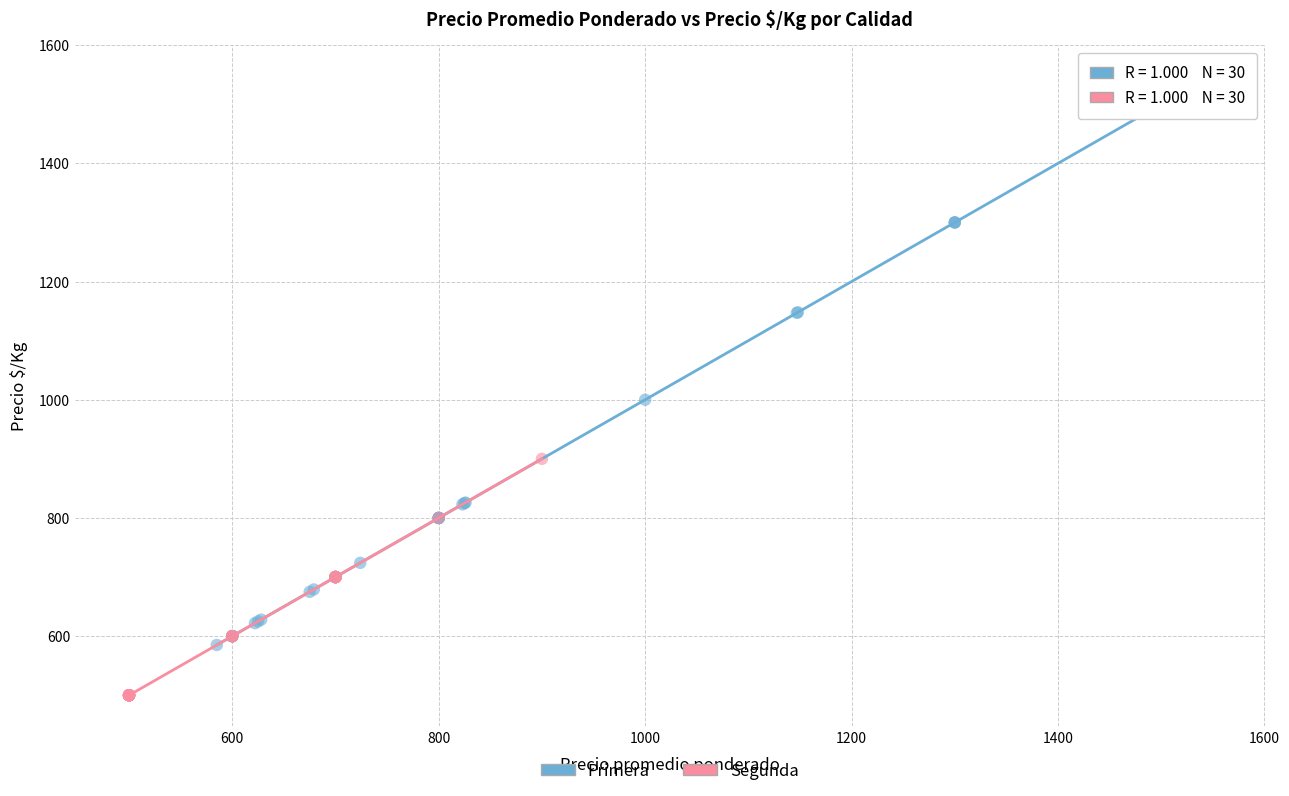

Which series reaches the minimum Y coordinate?

Segunda